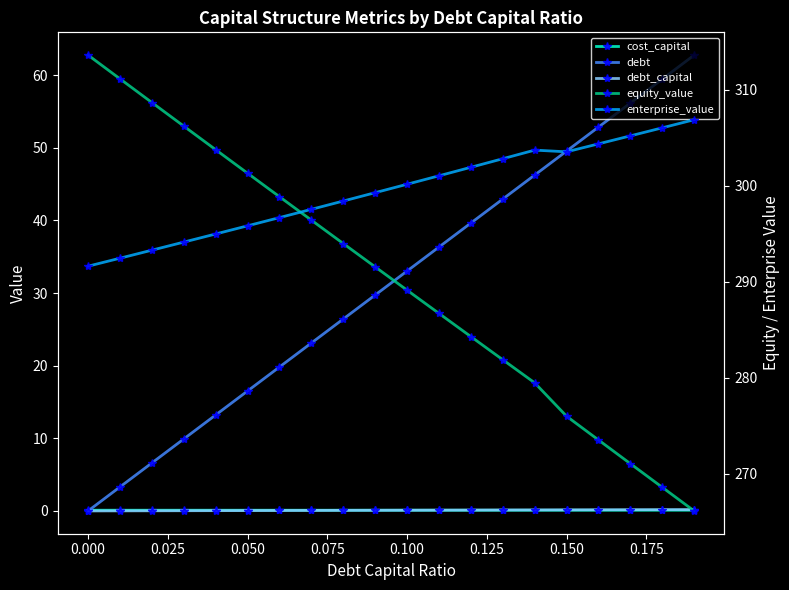

What is the maximum value shown in the chart?

313.6